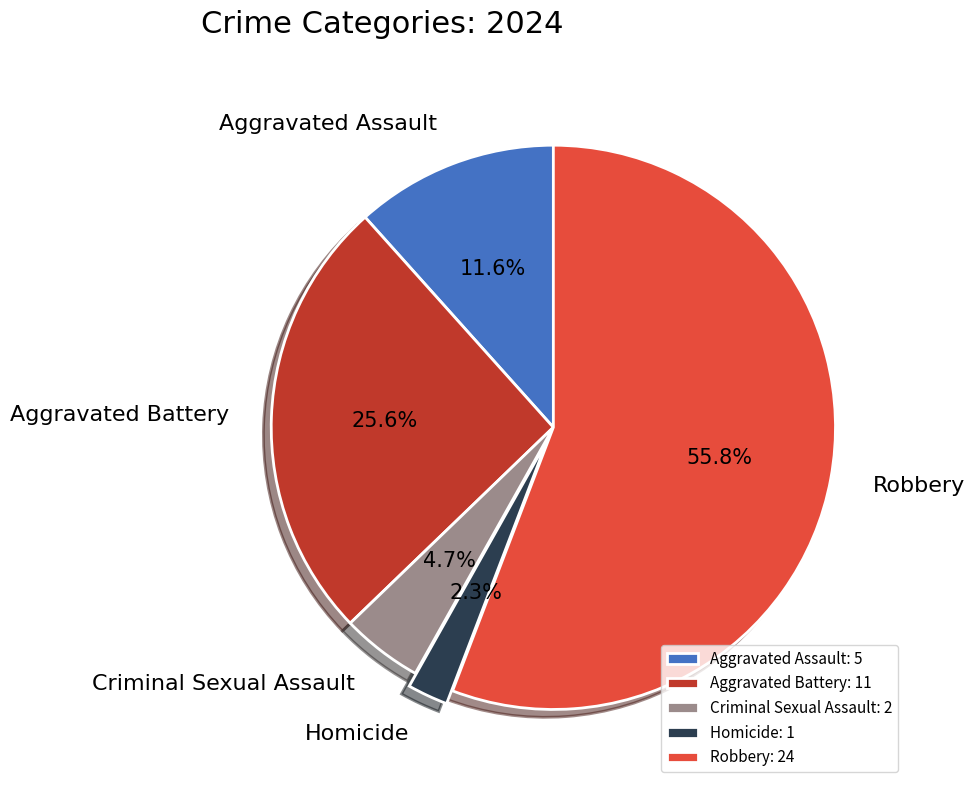

How many segments does this pie chart have?

5